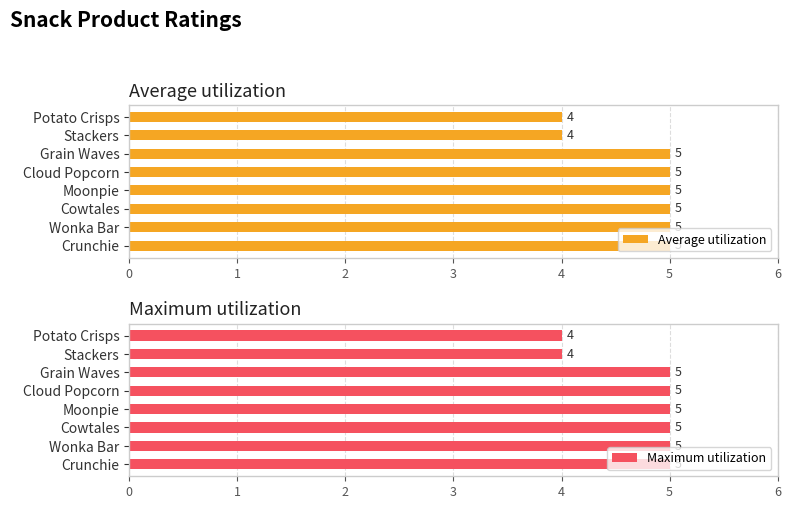

How many Average utilization values are between 5 and 6?

6